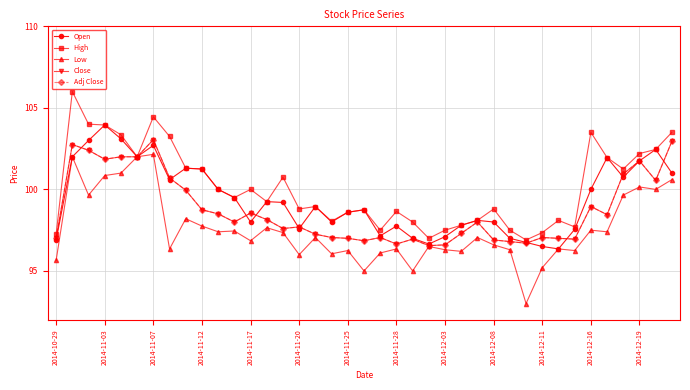

Is this an area chart (filled region under the line)?

No